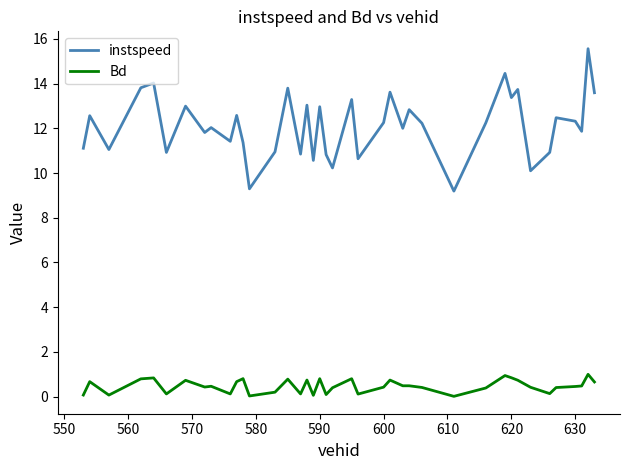

What is the minimum value for instspeed?

9.2